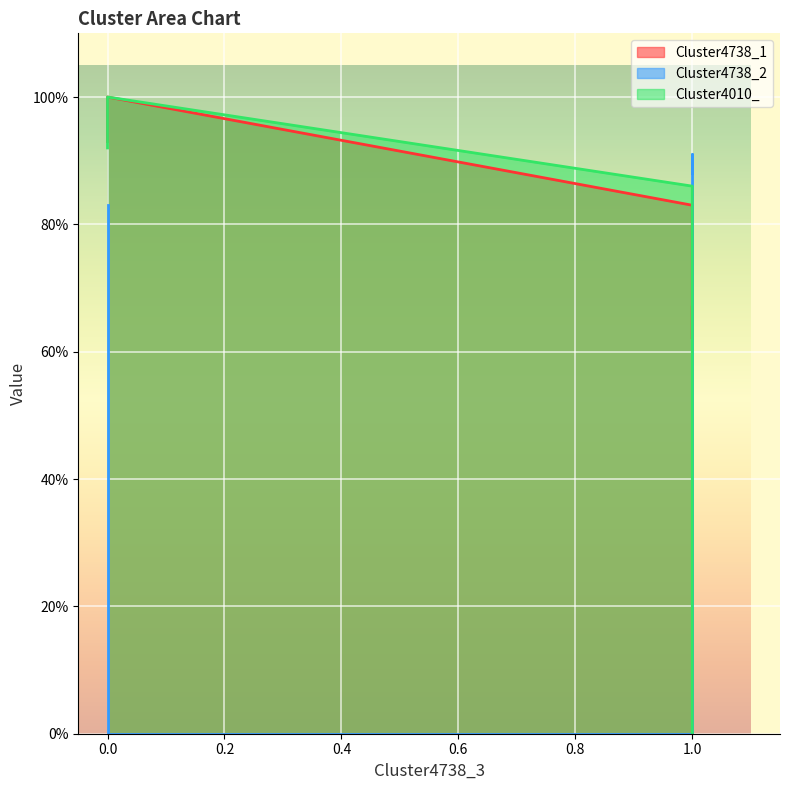

After their last crossing, which series has the higher values: Cluster4010_ or Cluster4738_1?

Cluster4010_